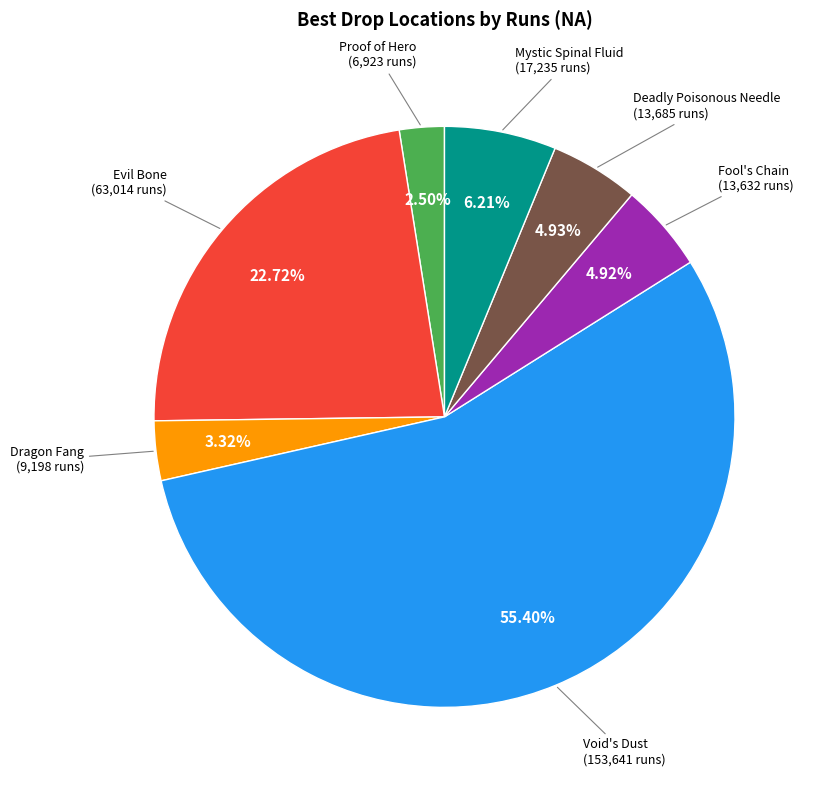

Is there any slice that represents more than half of the pie?

Yes